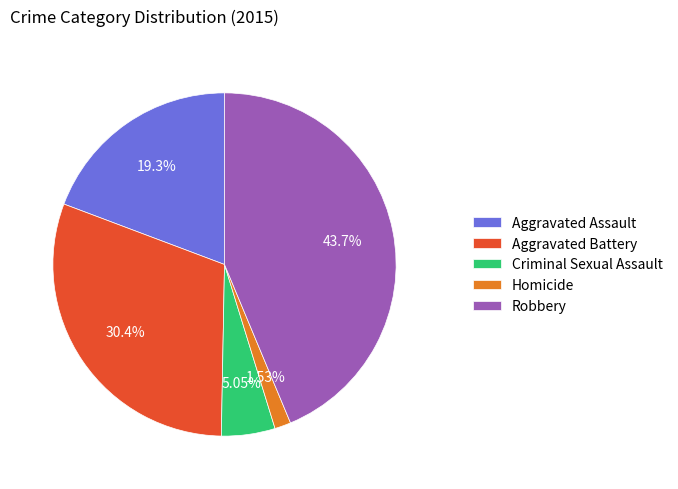

To the nearest percent, what is the difference between the Criminal Sexual Assault and Homicide slice percentages?

4%